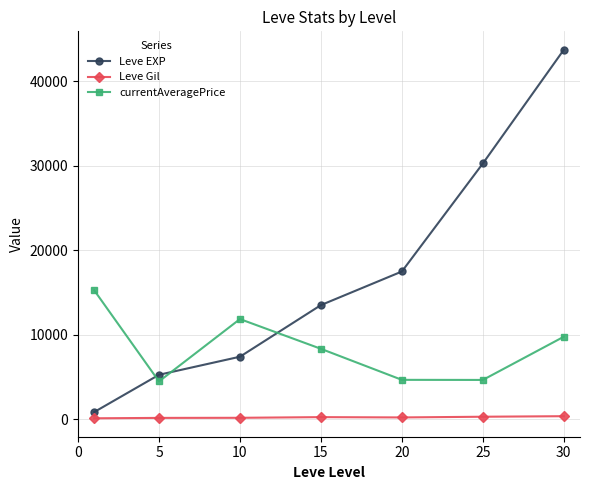

What is the value of the Leve EXP point at the 1st from the left?

853.3